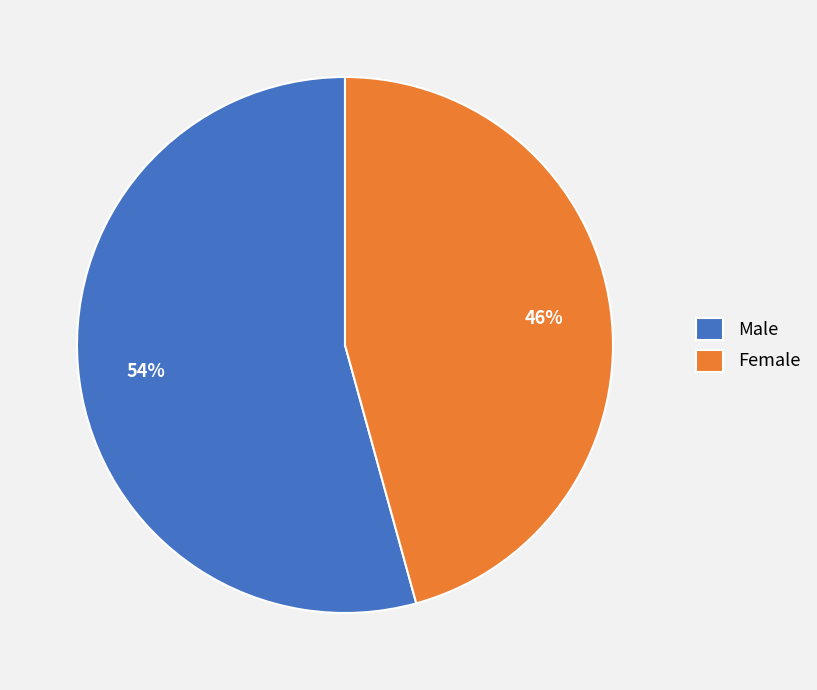

Which slice is the largest?

Male